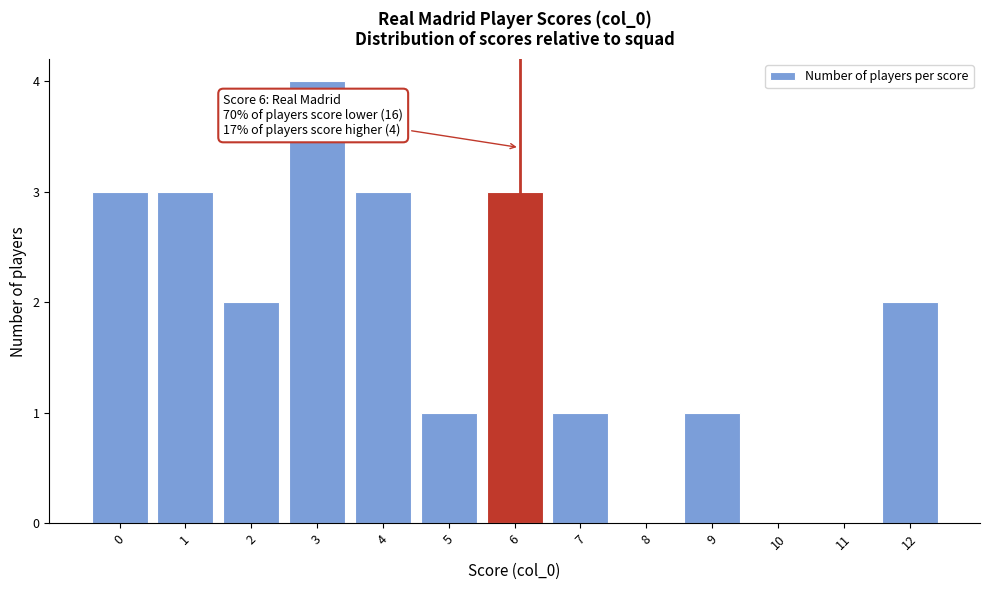

Reading left to right, what are all the values shown in this chart?

0=3	1=3	2=2	3=4	4=3	5=1	6=3	7=1	8=0	9=1	10=0	11=0	12=2